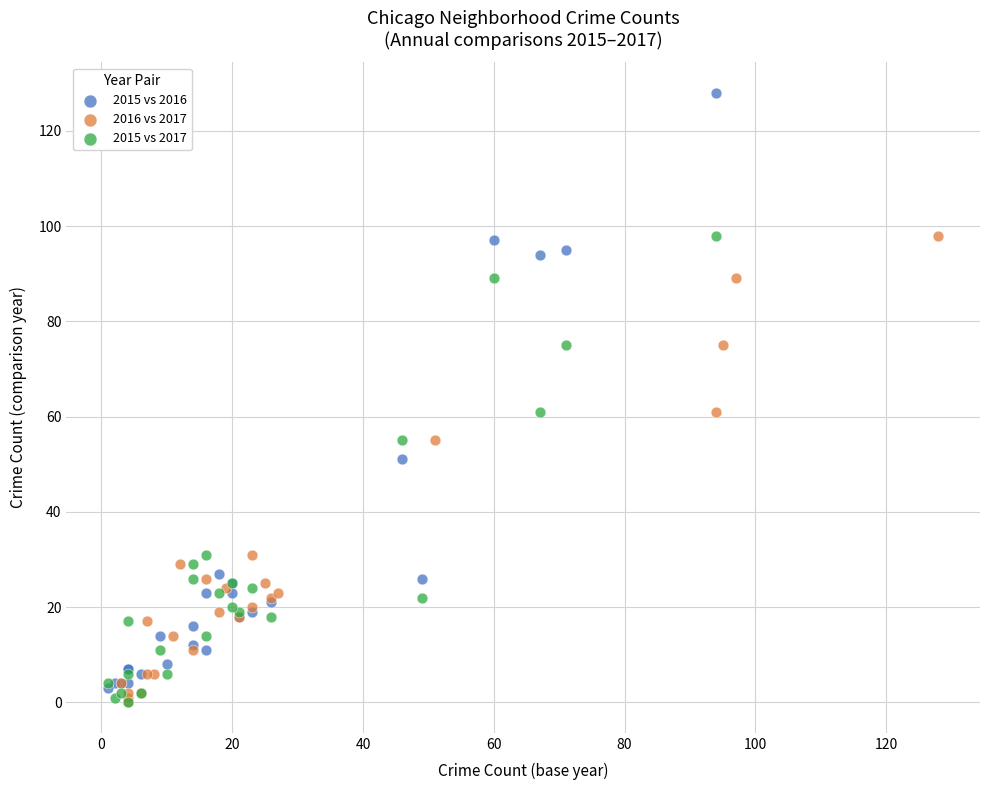

Which series has the largest Y range (max minus min)?

2015 vs 2016